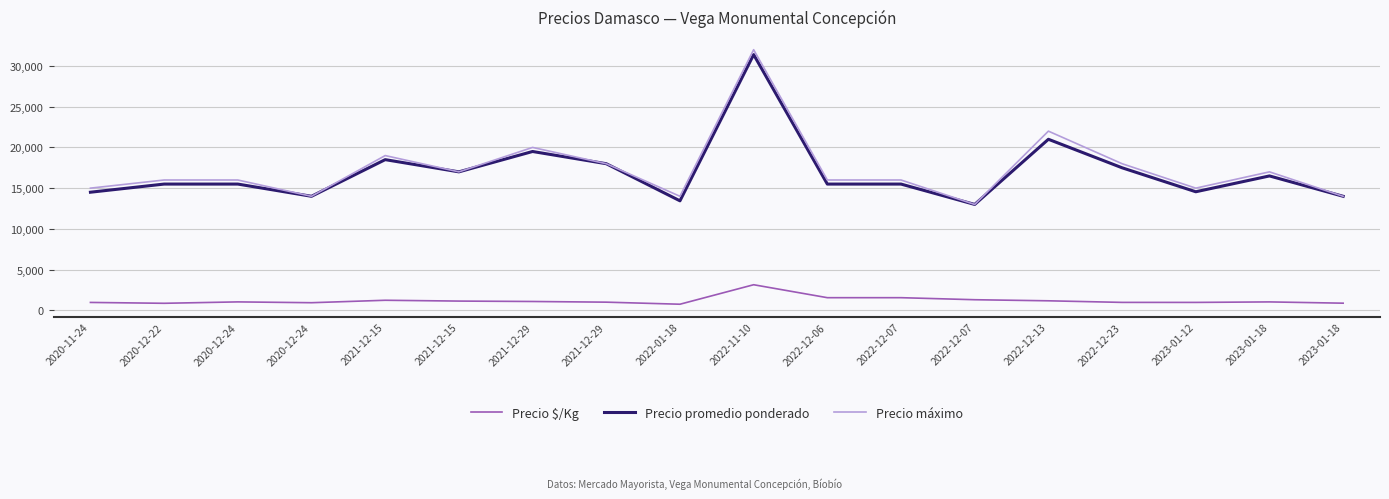

What are all the series names shown in the legend?

Precio $/Kg, Precio promedio ponderado, Precio máximo